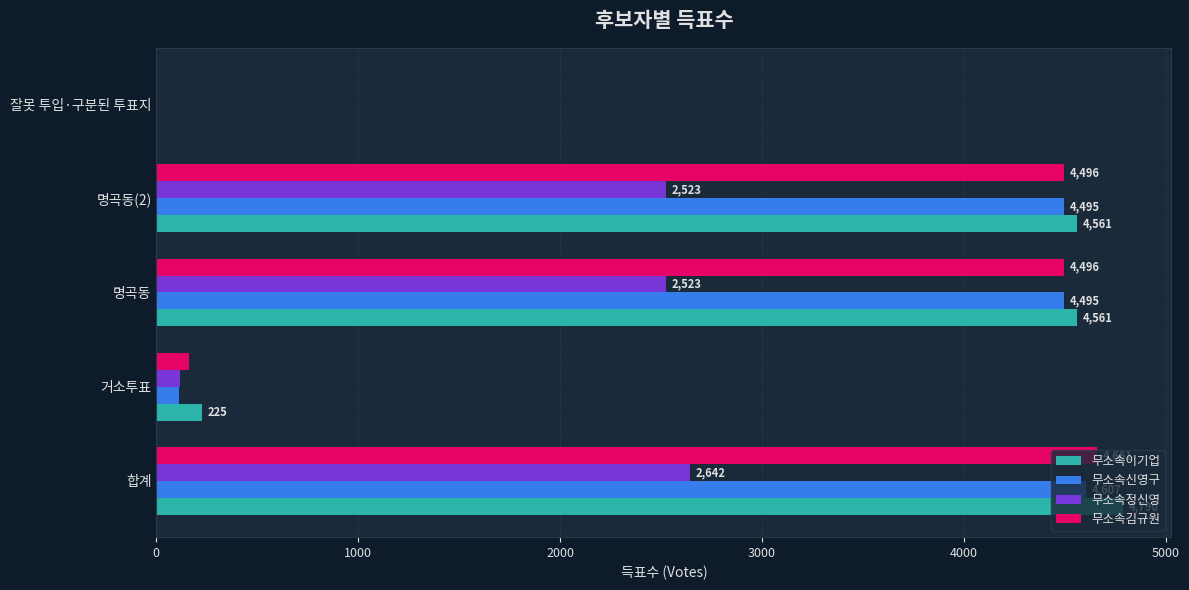

Which series changed the most between 거소투표 and 잘못 투입·구분된 투표지?

무소속이기업